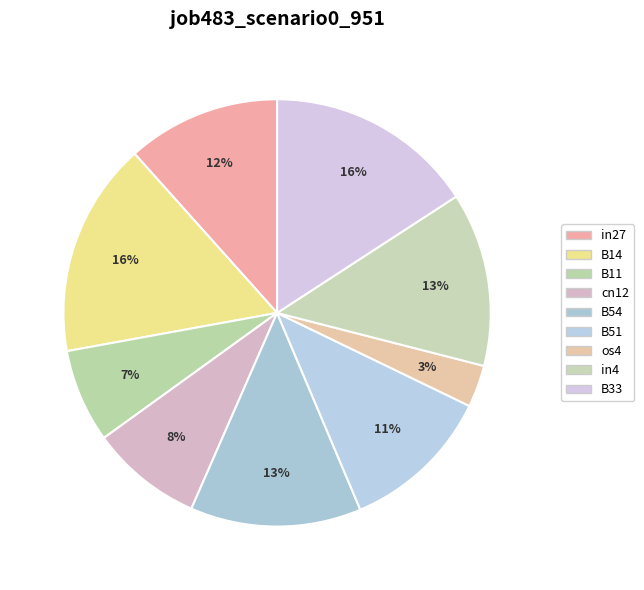

To the nearest percent, what percentage of the pie is in4?

13%